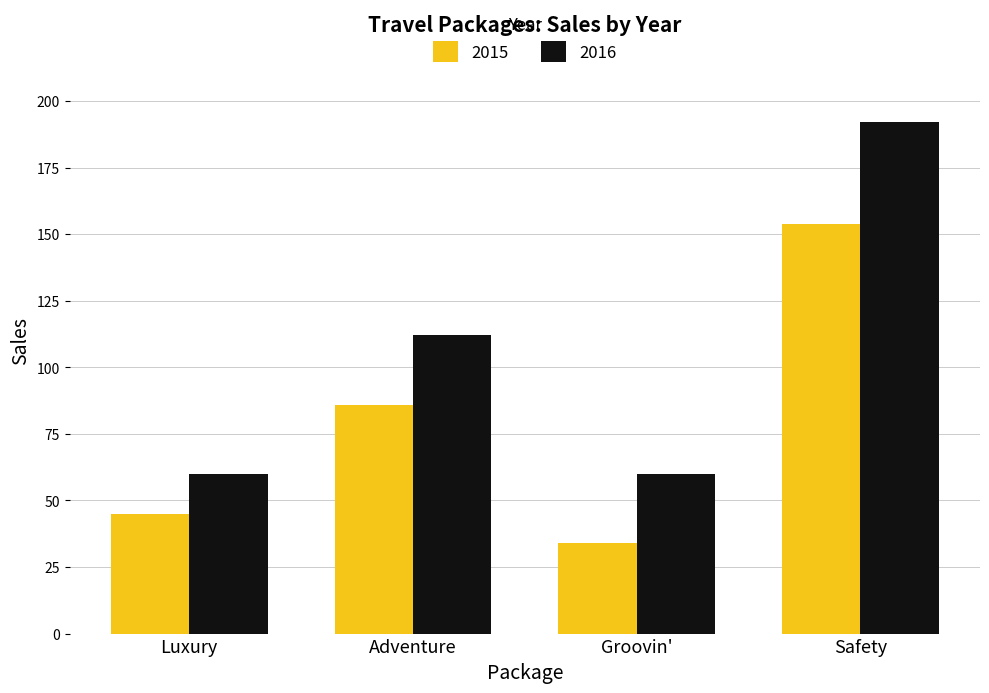

What position from the left is Luxury?

1